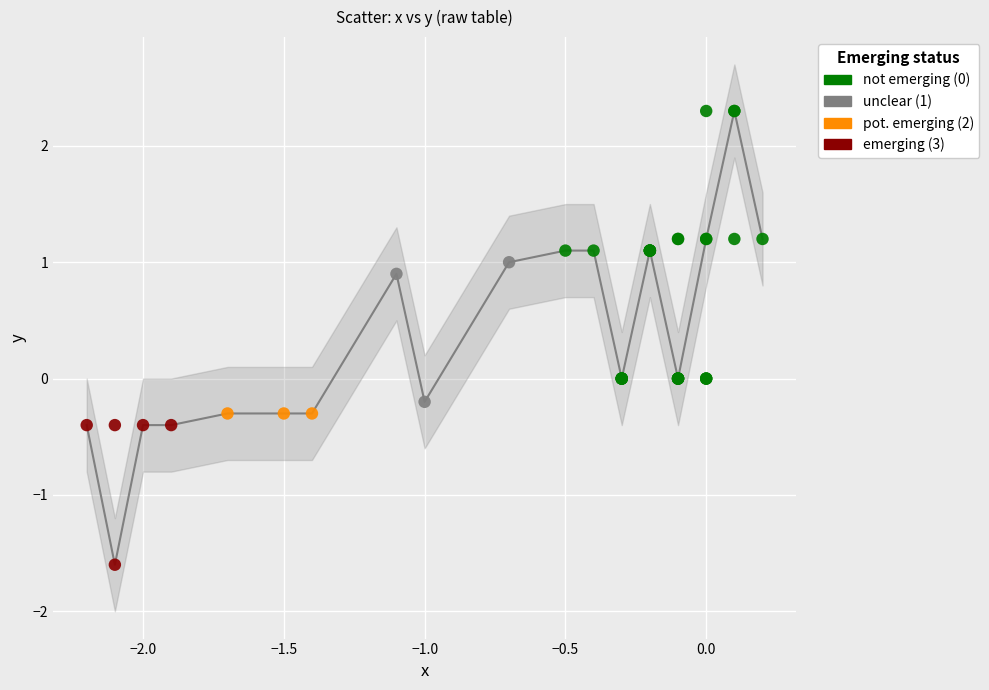

Which series reaches the maximum Y coordinate?

not emerging (0)